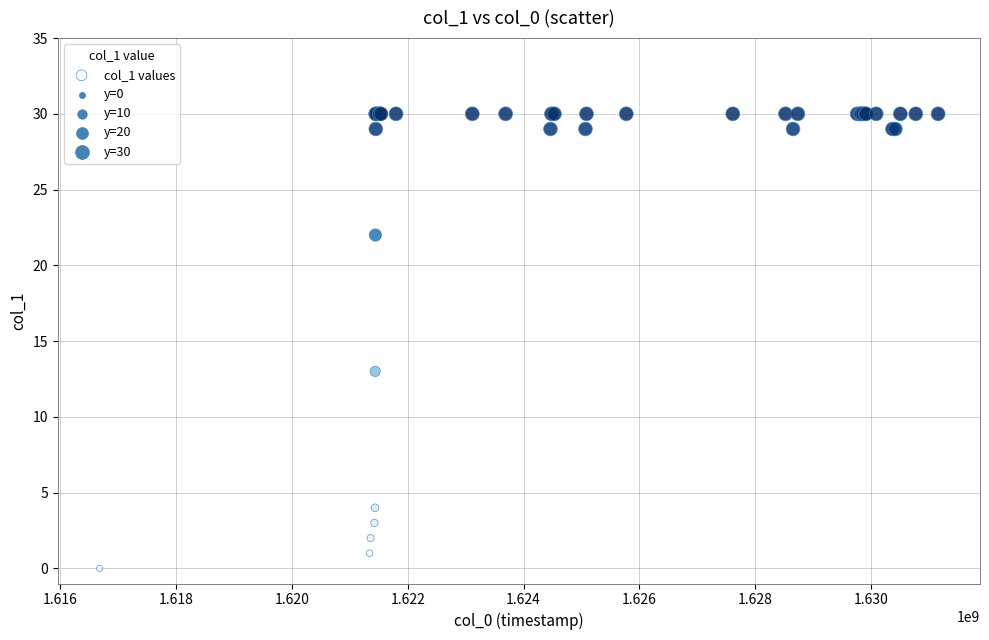

What Y value in the scatter plot is closest to 15?

13